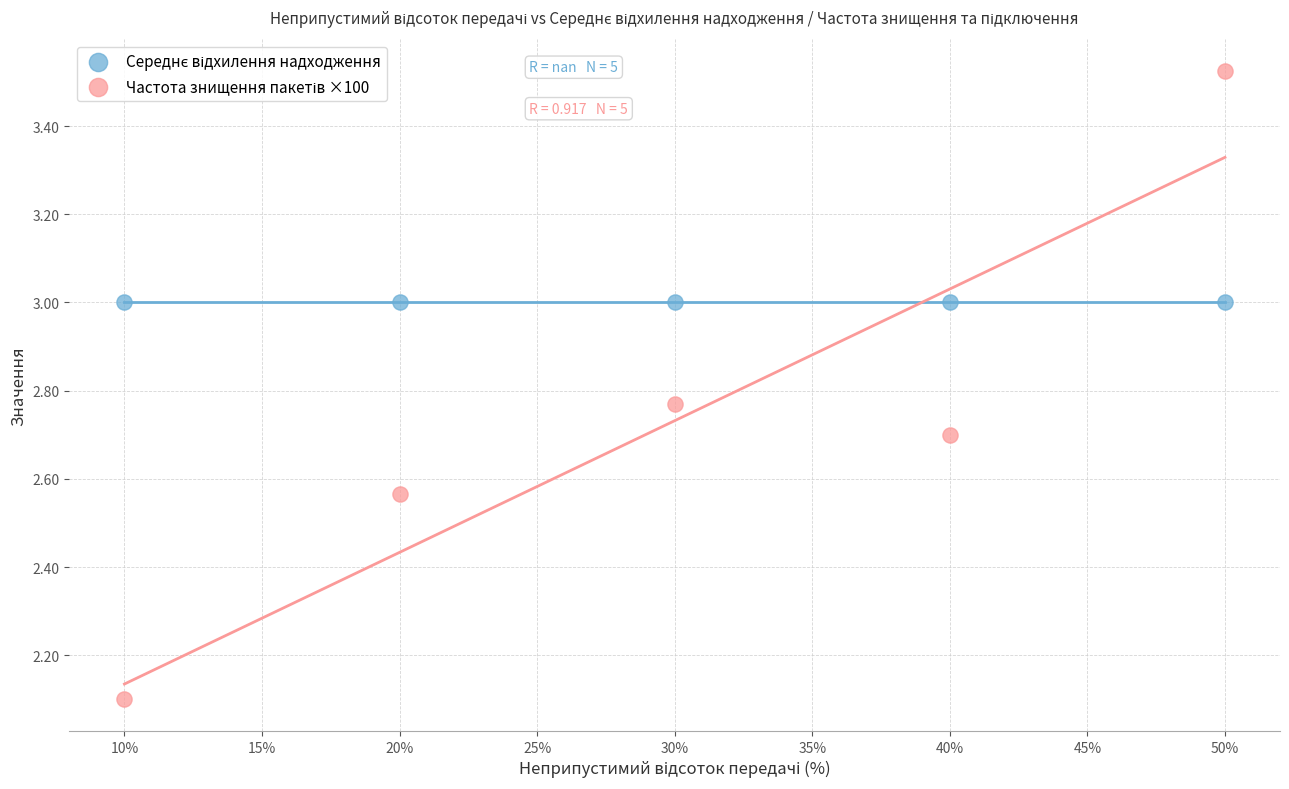

Across all series, what Y value is closest to 2?

2.1